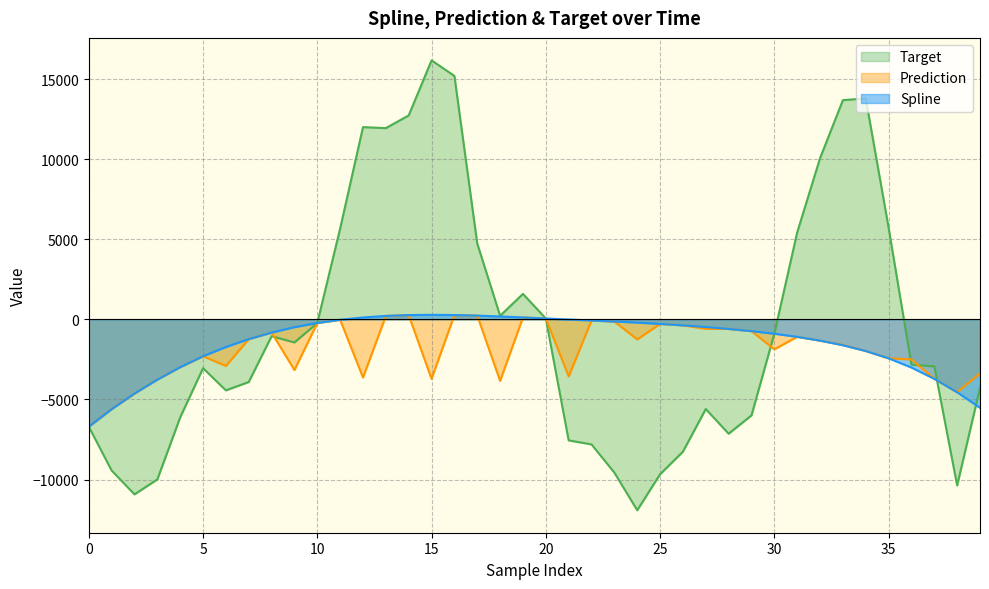

True or false: target and prediction cross at least once.

True